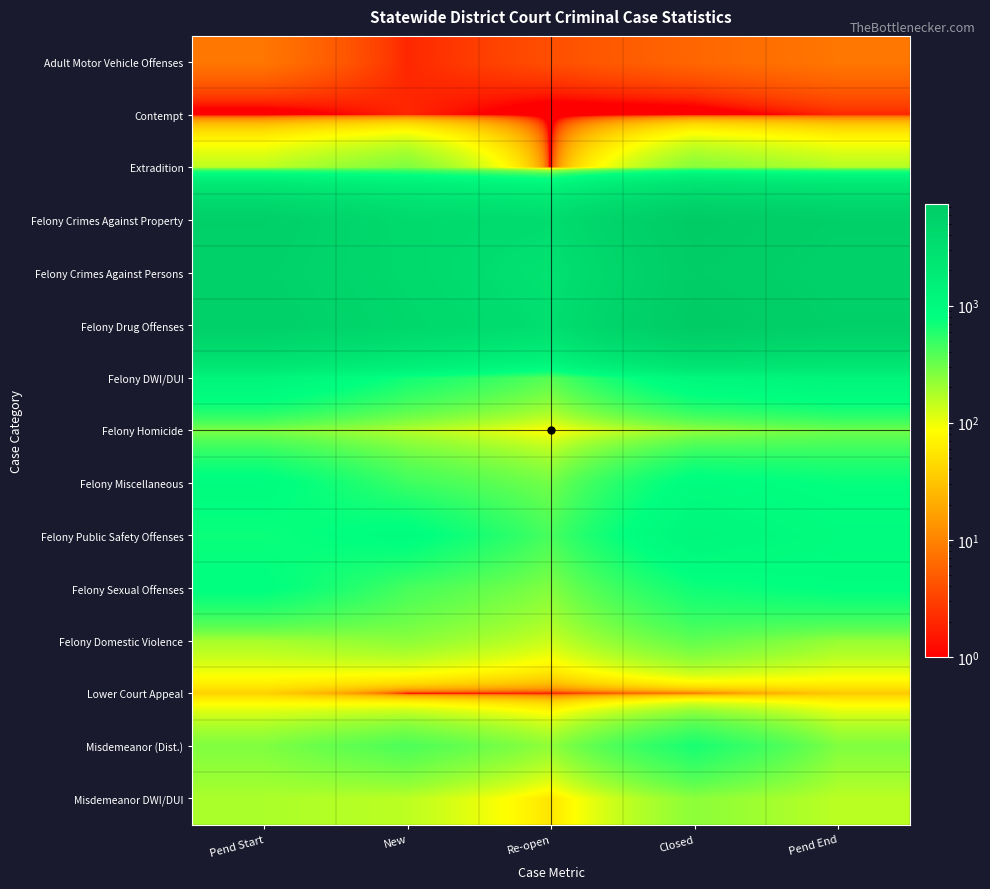

Reading left to right, list all the values displayed in this chart.

Adult Motor Vehicle Offenses: Pend Start=8	New=2	Re-open=4	Closed=6	Pend End=8
Contempt: Pend Start=0	New=2	Re-open=0	Closed=0	Pend End=2
Extradition: Pend Start=153	New=263	Re-open=0	Closed=247	Pend End=165
Felony Crimes Against Property: Pend Start=5996	New=3919	Re-open=3443	Closed=7351	Pend End=6039
Felony Crimes Against Persons: Pend Start=5574	New=4043	Re-open=2692	Closed=6777	Pend End=5567
Felony Drug Offenses: Pend Start=5916	New=4369	Re-open=3136	Closed=7417	Pend End=6014
Felony DWI/DUI: Pend Start=1213	New=689	Re-open=371	Closed=1061	Pend End=1220
Felony Homicide: Pend Start=265	New=165	Re-open=81	Closed=213	Pend End=298
Felony Miscellaneous: Pend Start=886	New=469	Re-open=291	Closed=886	Pend End=767
Felony Public Safety Offenses: Pend Start=725	New=873	Re-open=426	Closed=1126	Pend End=900
Felony Sexual Offenses: Pend Start=827	New=433	Re-open=257	Closed=703	Pend End=817
Felony Domestic Violence: Pend Start=185	New=236	Re-open=137	Closed=345	Pend End=215
Lower Court Appeal: Pend Start=39	New=0	Re-open=1	Closed=7	Pend End=33
Misdemeanor (Dist.): Pend Start=262	New=410	Re-open=226	Closed=641	Pend End=260
Misdemeanor DWI/DUI: Pend Start=179	New=155	Re-open=55	Closed=235	Pend End=156